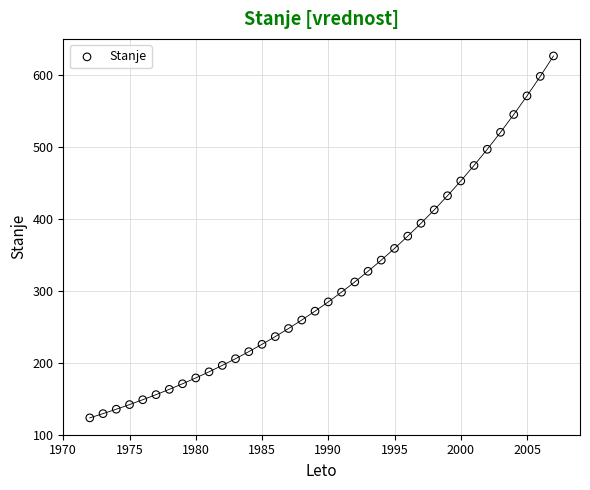

What is the range of X values (max minus min)?

35.0